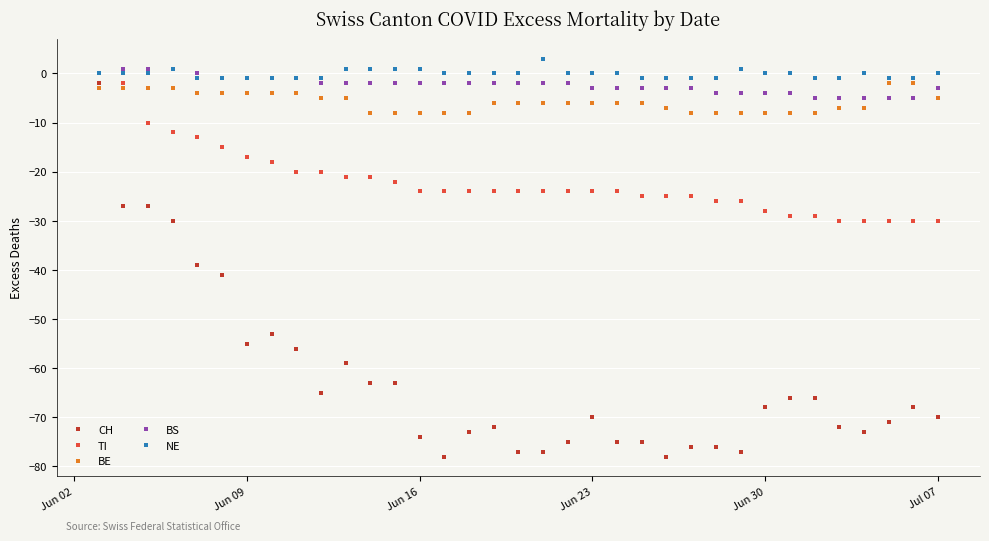

Which series has the largest range (max minus min)?

CH